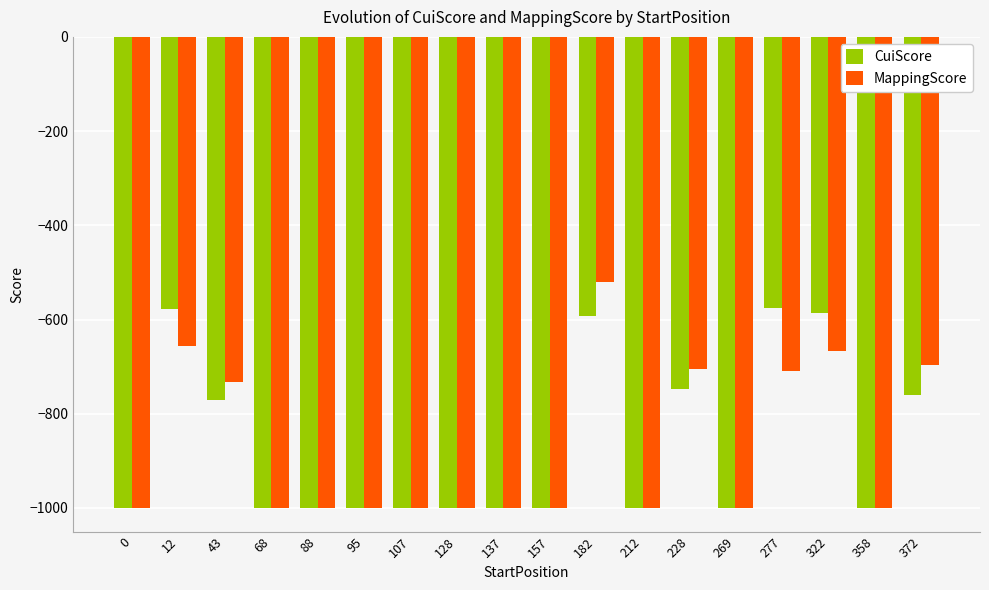

What is the lowest value of the MappingScore series?

-1000